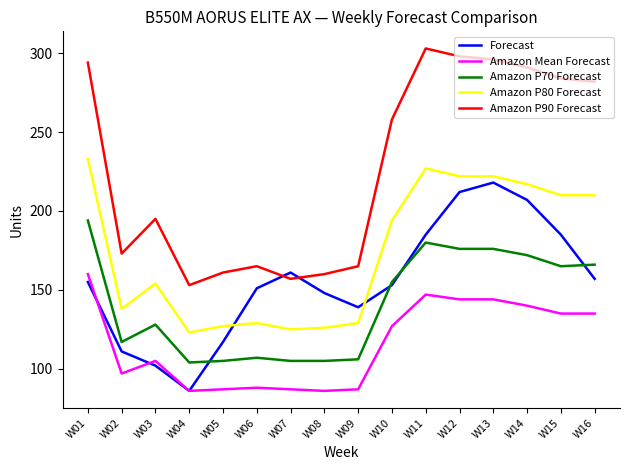

True or false: Amazon P80 Forecast has more than 0 points higher than both neighbors.

True